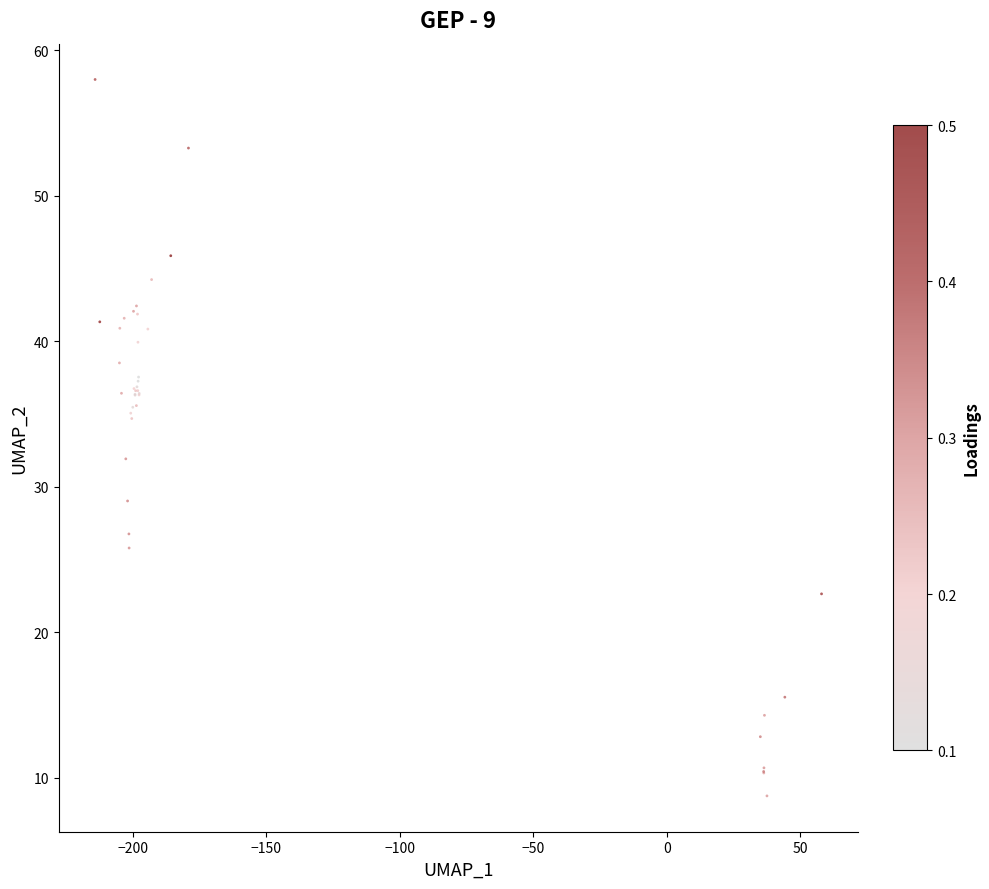

What Y value in the scatter plot is closest to 33?

31.9